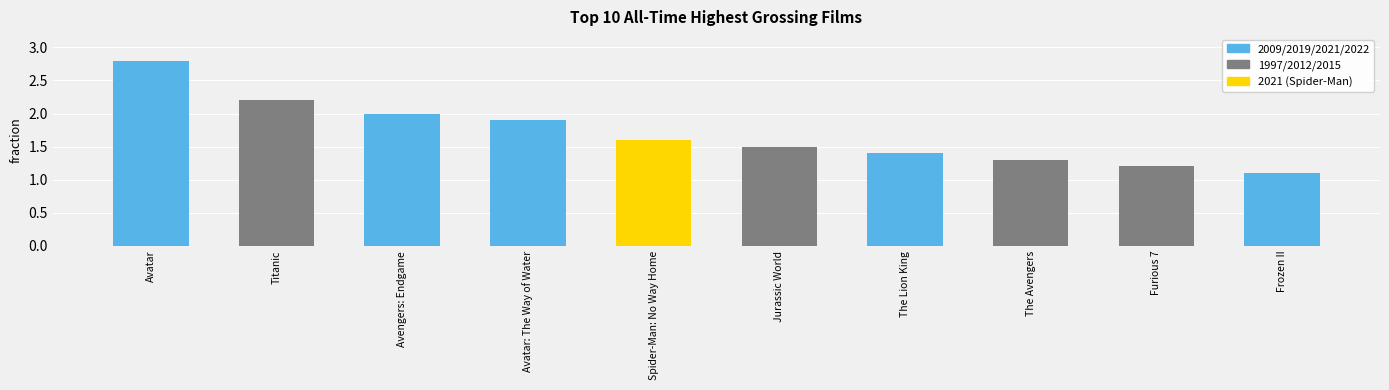

What is the label of the 3rd bar from the left?

Avengers: Endgame